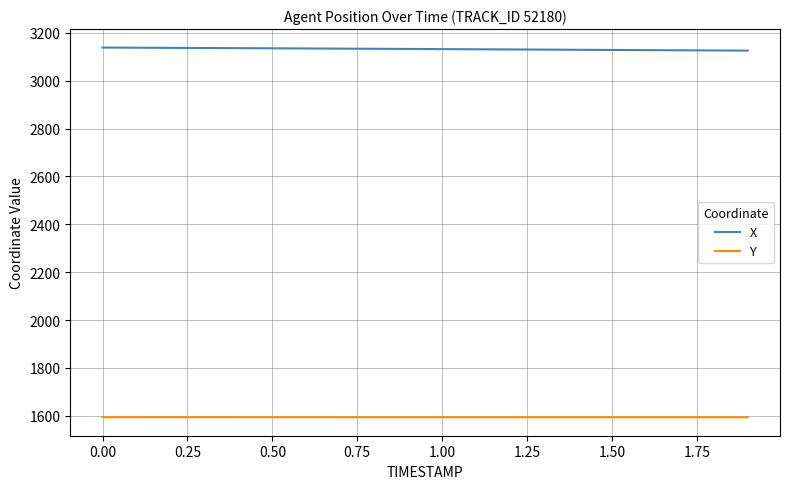

What is the smallest value displayed?

1594.1